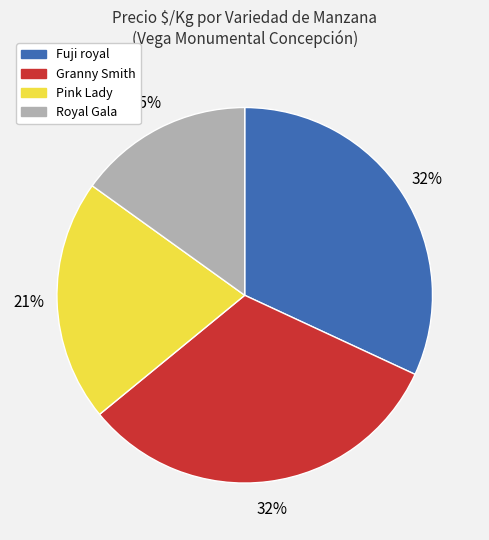

To the nearest percent, what is the average slice percentage?

25%